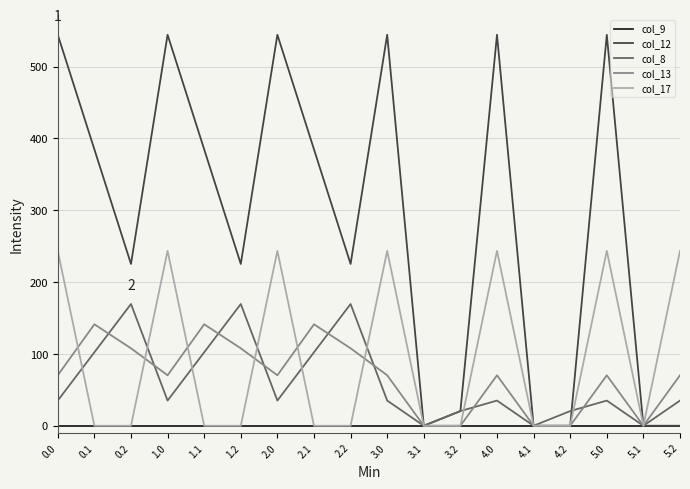

Is it true that col_13 equals 70.2 at 0.0?

True